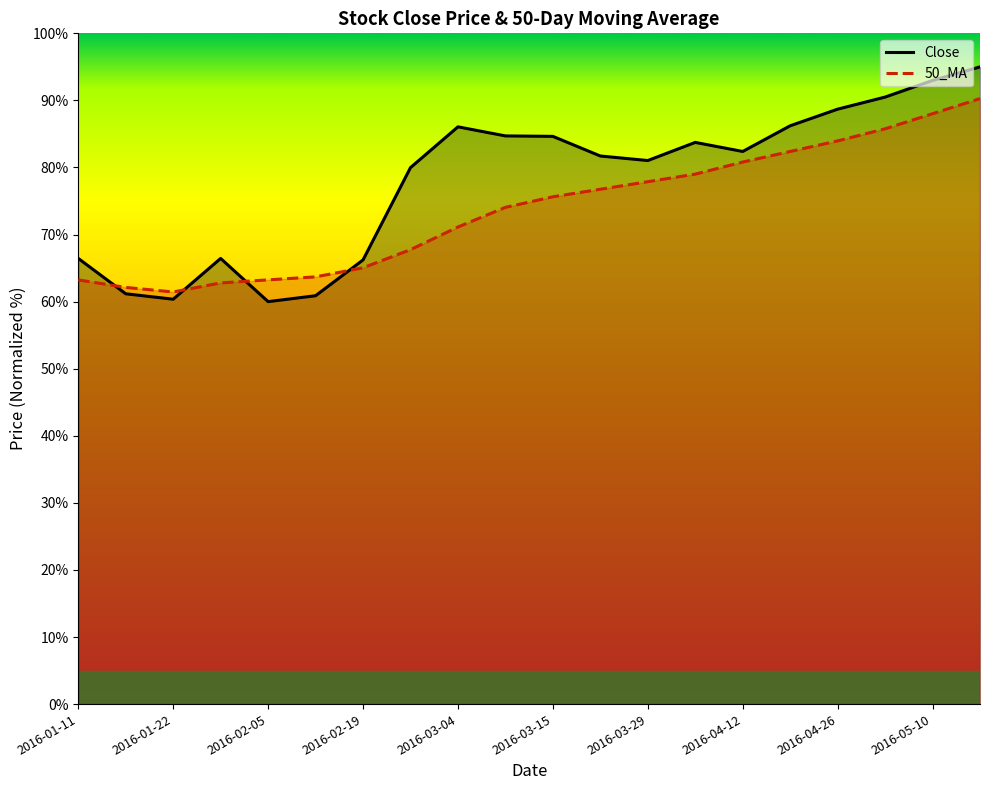

True or false: Close has a value of 139.5 at 2016-03-15.

False